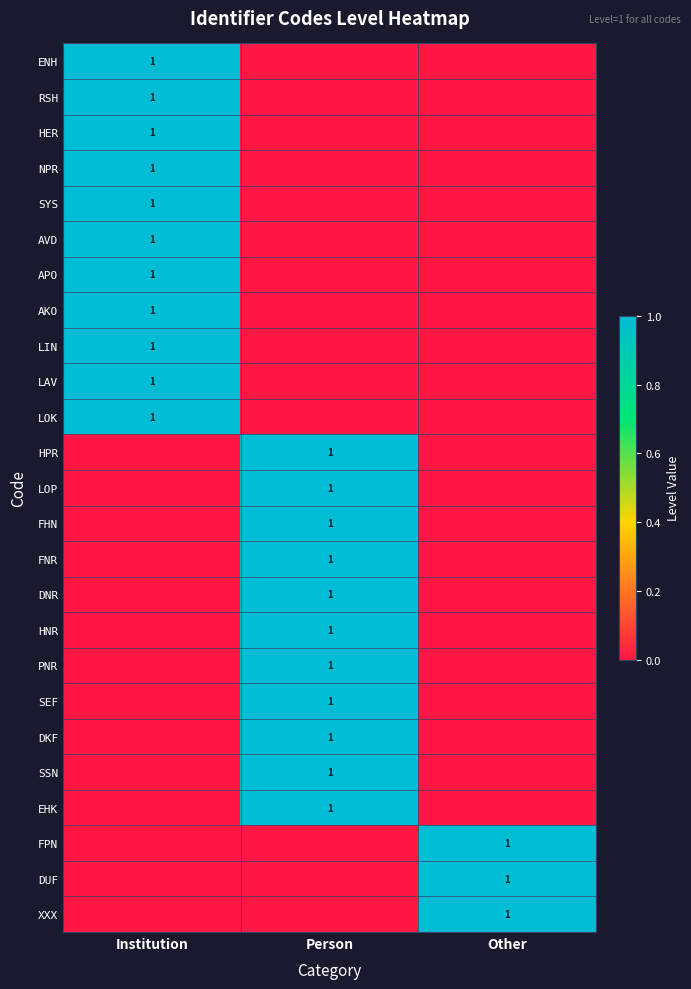

What is the difference between the highest and lowest values at Other?

1